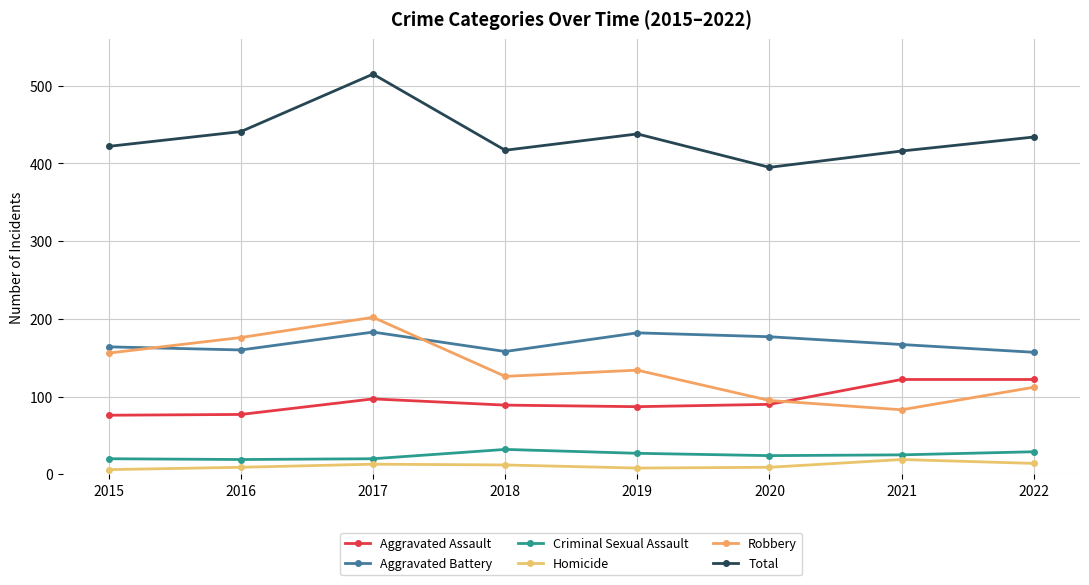

How many distinct data groups are displayed?

6